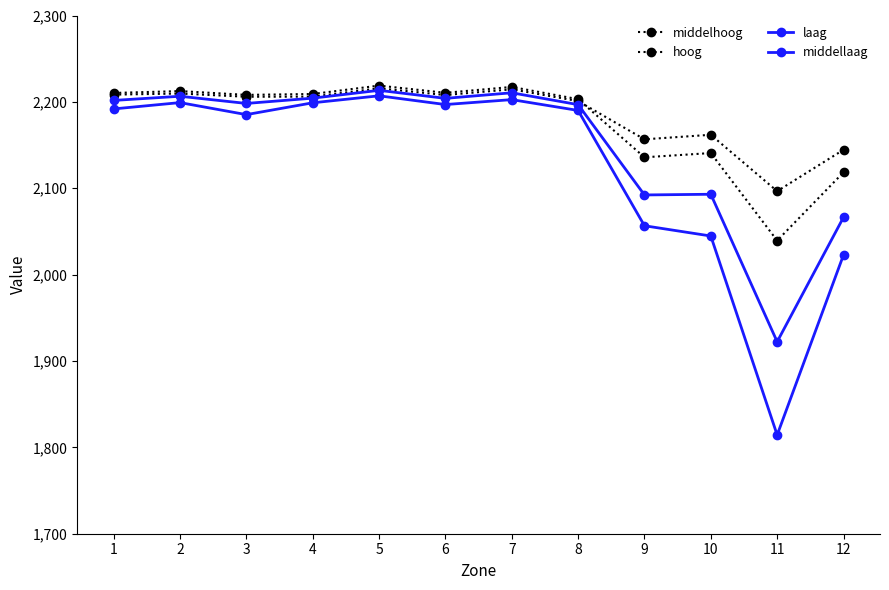

The value of middellaag at 2 is 2206.5. True or false?

True